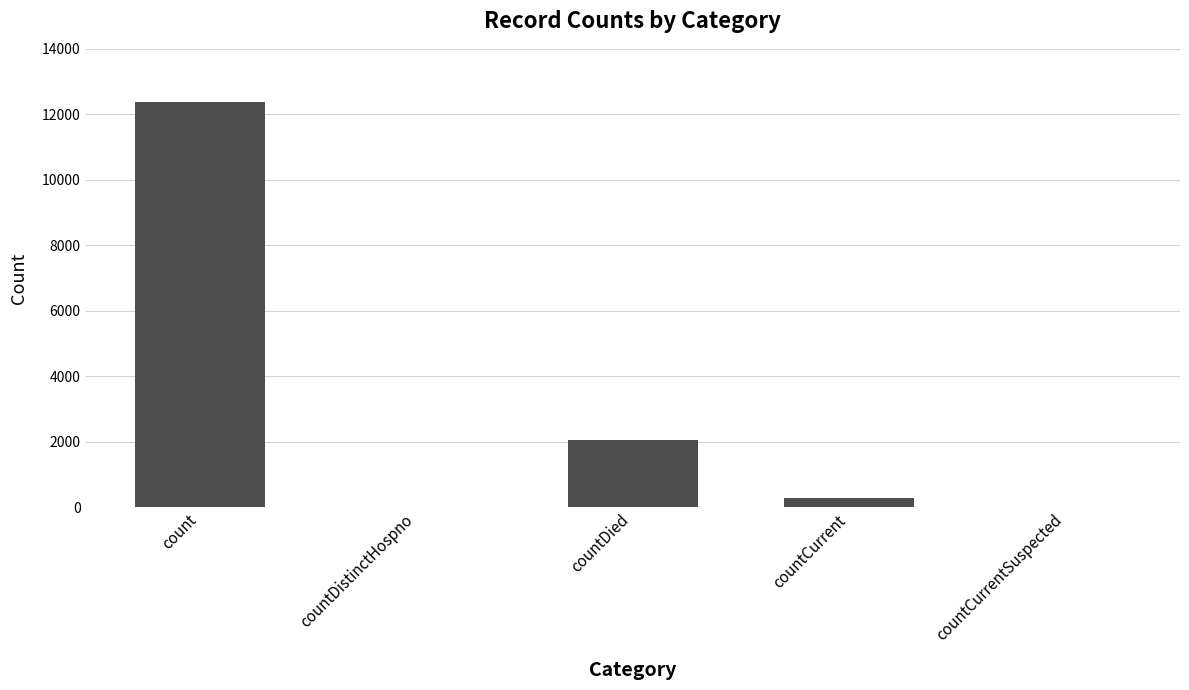

Between countDistinctHospno and countCurrent, which is larger?

countCurrent